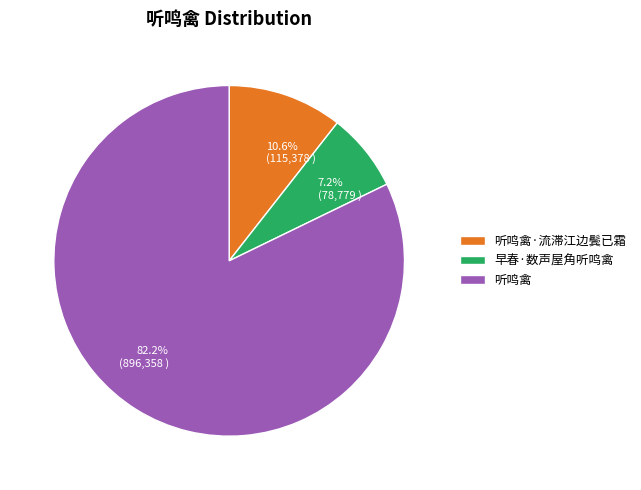

How many slices are in this pie chart?

3